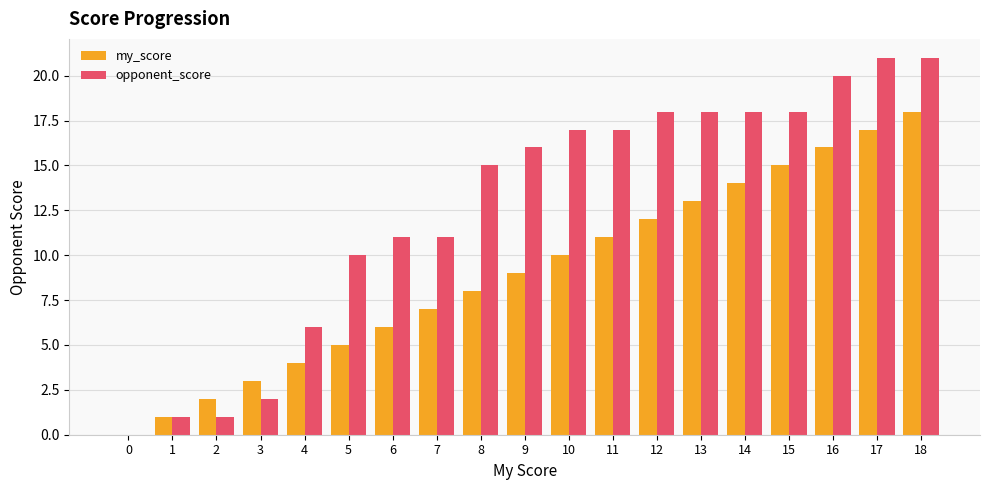

Between 15 and 16, which series saw the biggest shift?

opponent_score